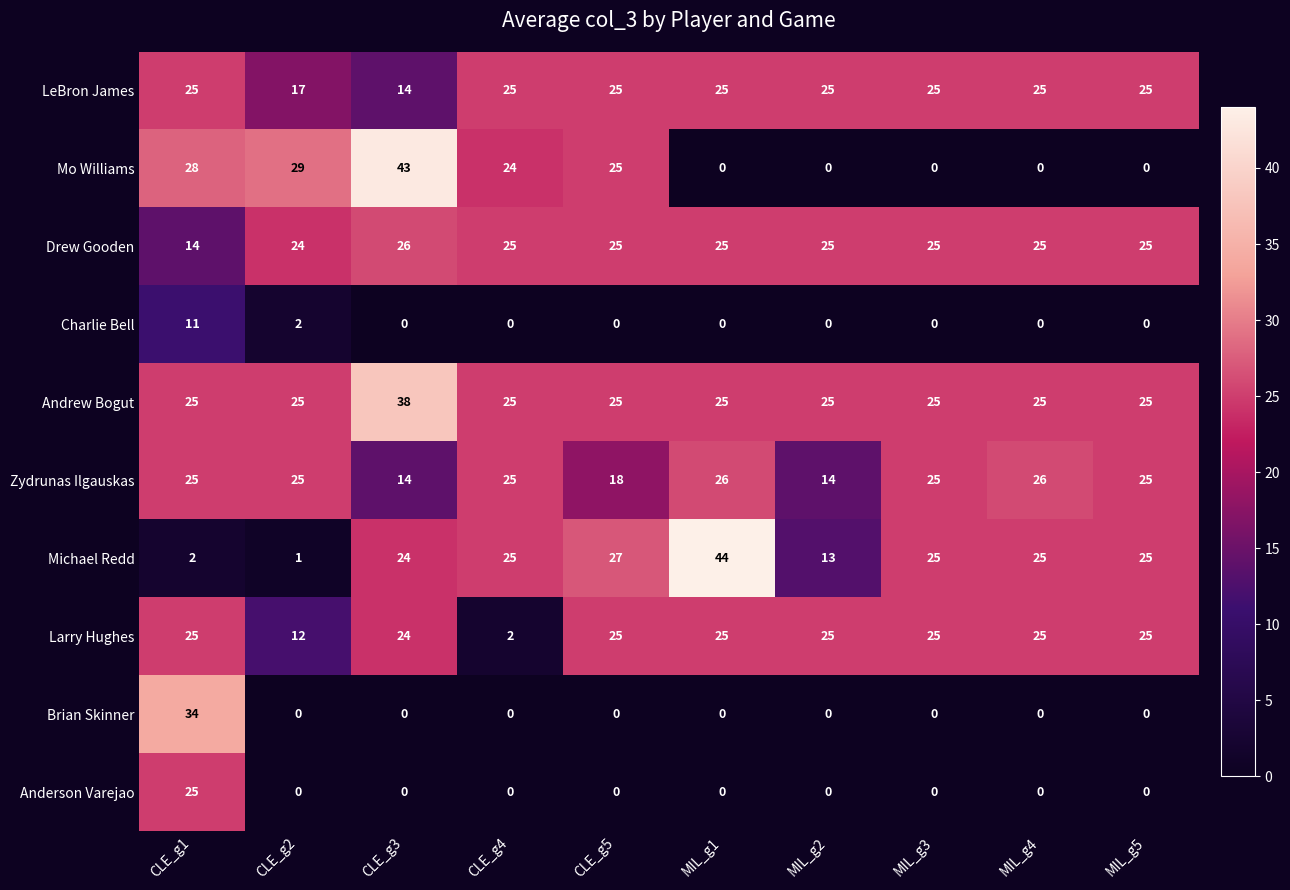

What is the total value across all series at CLE_g2?

135